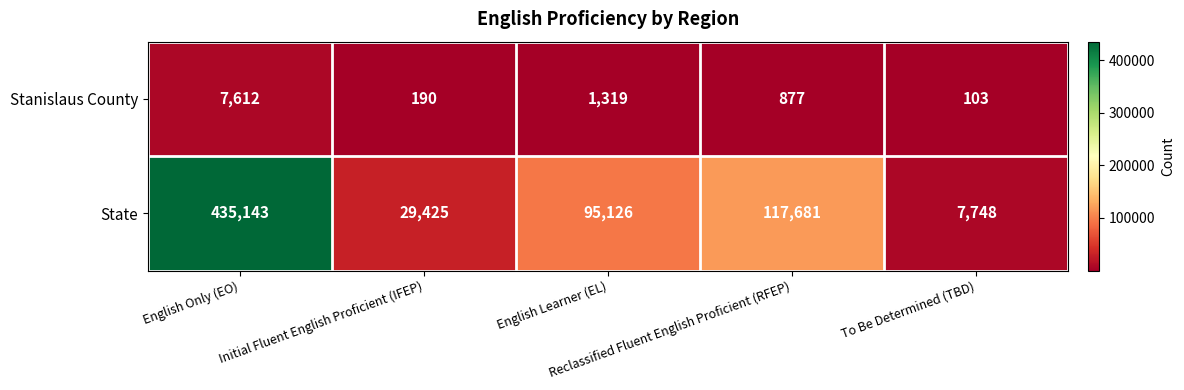

What is the difference between the maximum and minimum values in the State series?

427395